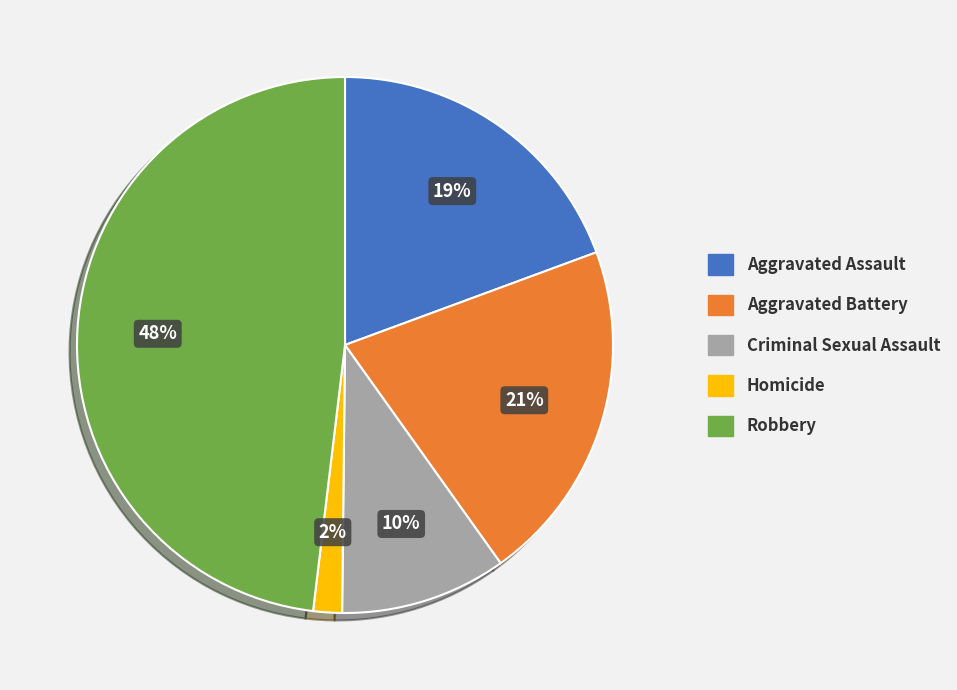

What is the smallest slice in the pie chart?

Homicide